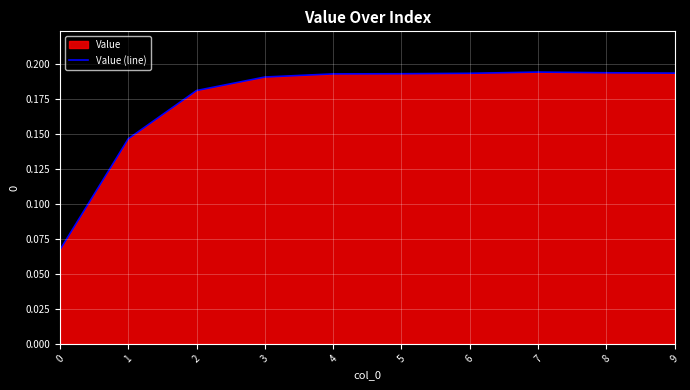

Reading left to right, extract all data points from this chart.

0=0.1	1=0.1	2=0.2	3=0.2	4=0.2	5=0.2	6=0.2	7=0.2	8=0.2	9=0.2